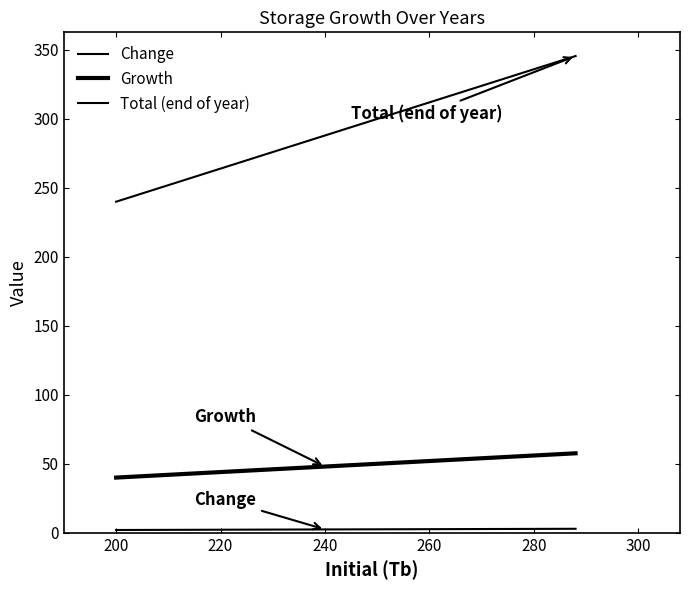

Does the chart display data point markers on the line(s)?

No